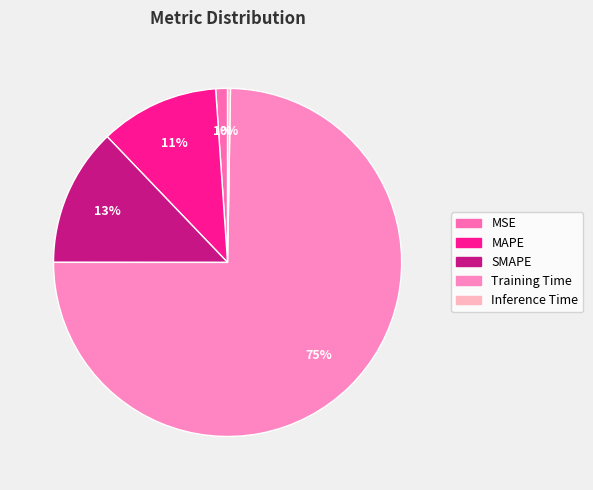

Which category has the smallest portion of the pie?

Inference Time